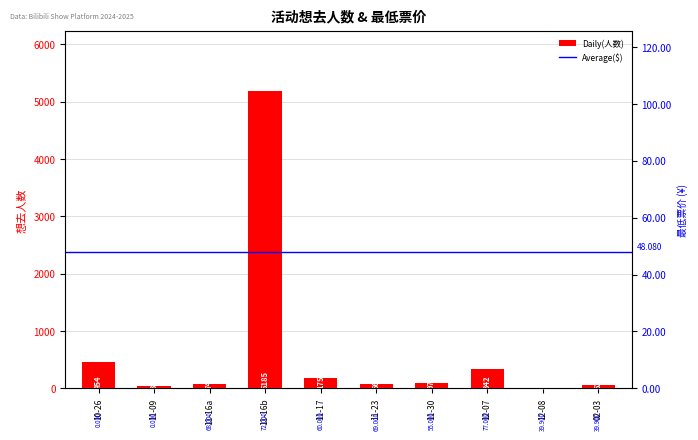

How many data points in 最低票价 are less than 60?

5